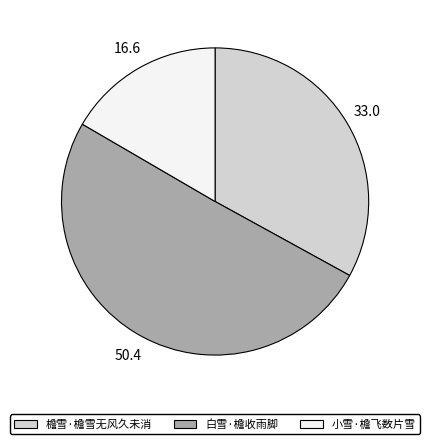

Is there a majority slice in this chart?

Yes